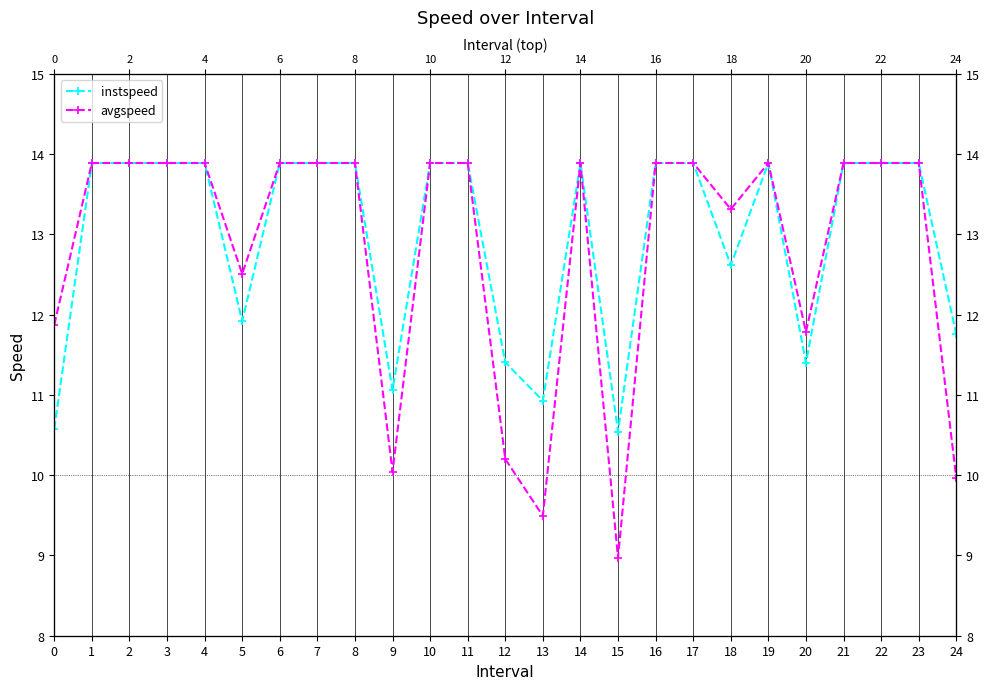

Where is the first local minimum for avgspeed?

5